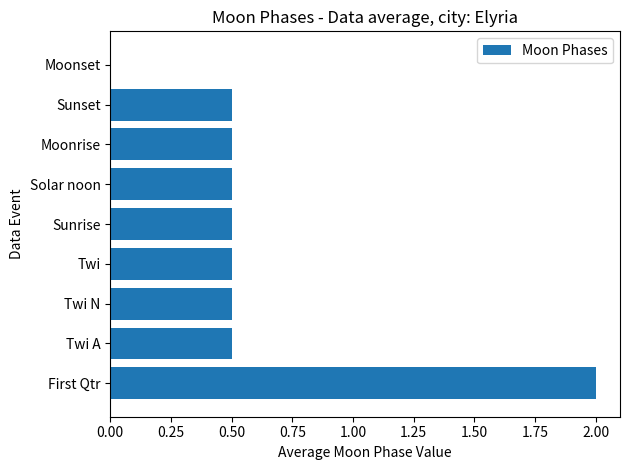

Read the value at Sunrise.

0.5